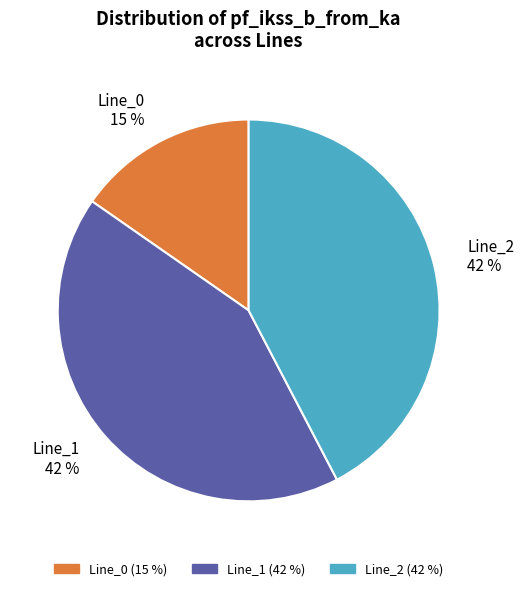

To the nearest percent, what is the difference between the largest and smallest slice percentages?

27%